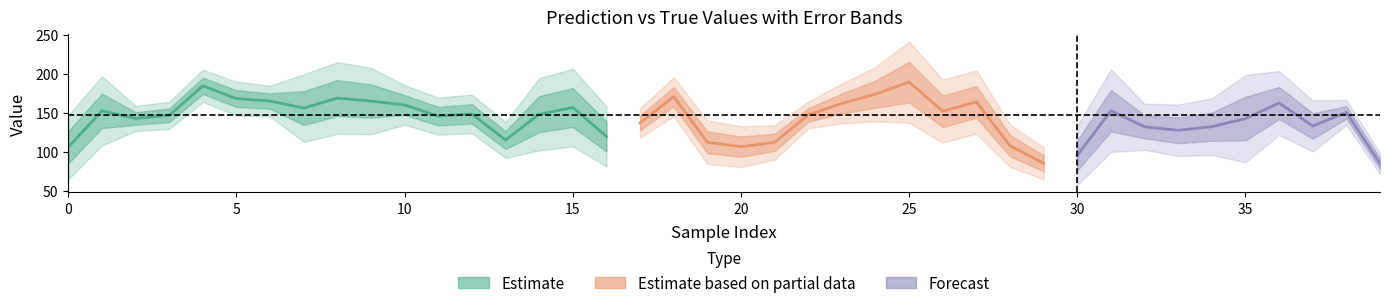

How many distinct data groups are displayed?

3